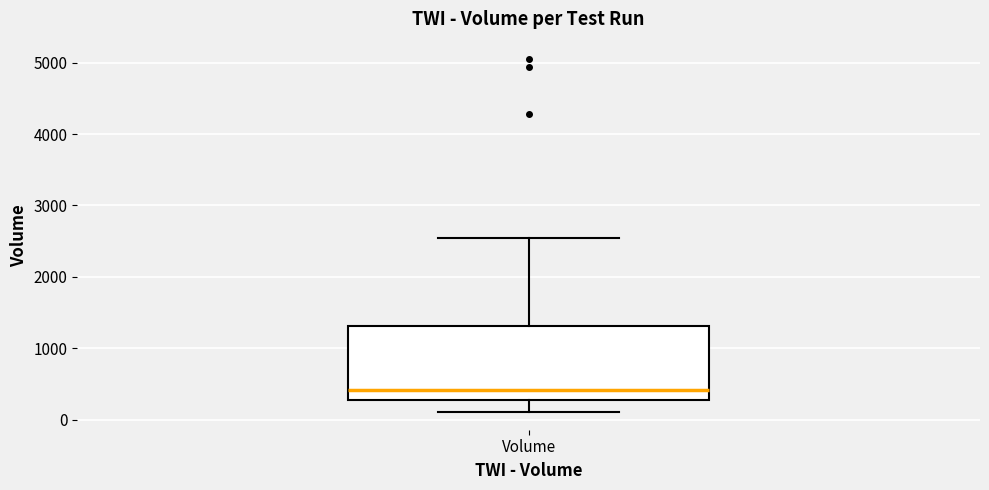

Where does the median line of the box for Volume sit on the y-axis? The values are not printed on the chart, so give them approximately, as read against the axis.

400